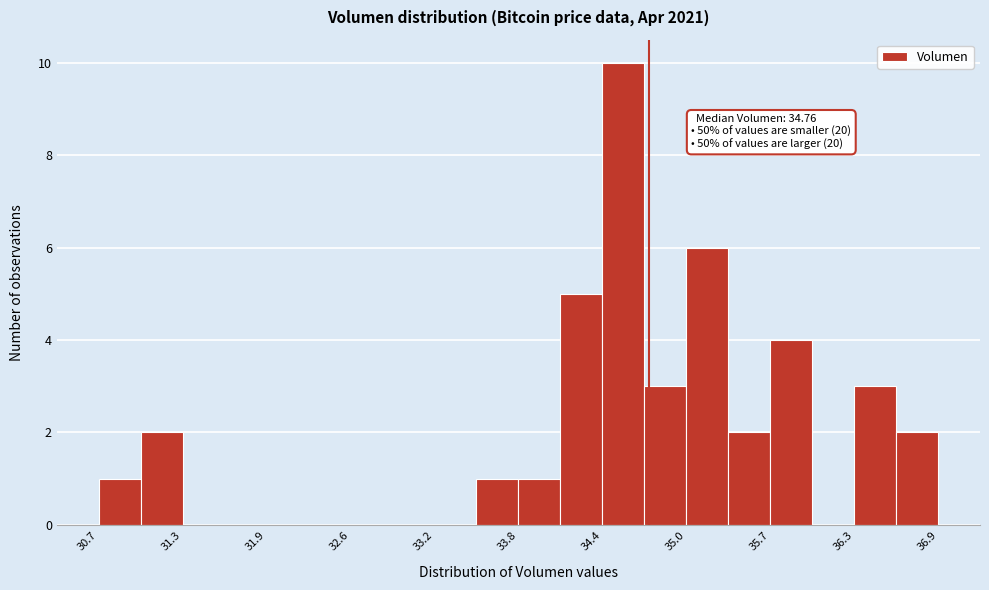

Around what value on the x-axis is the tallest bar? Give the approximate position of its centre, as read against the axis.

34.6